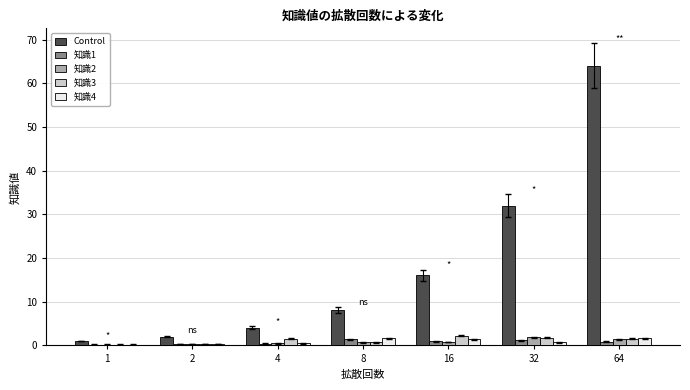

Which series has the largest total across all categories?

Control